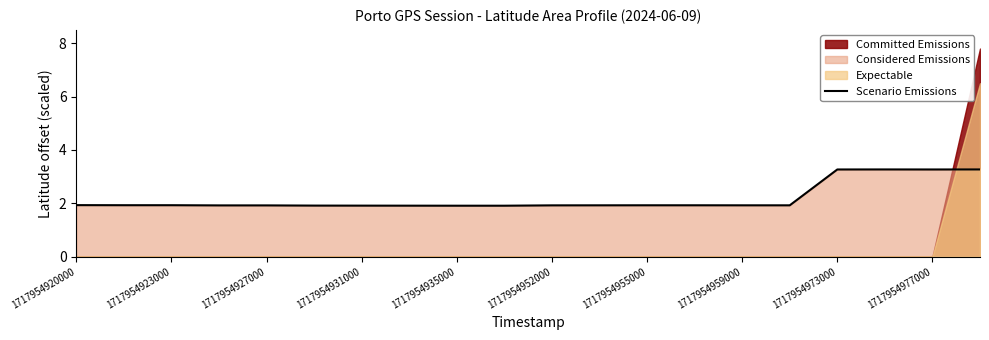

Count the number of categories in the chart.

20